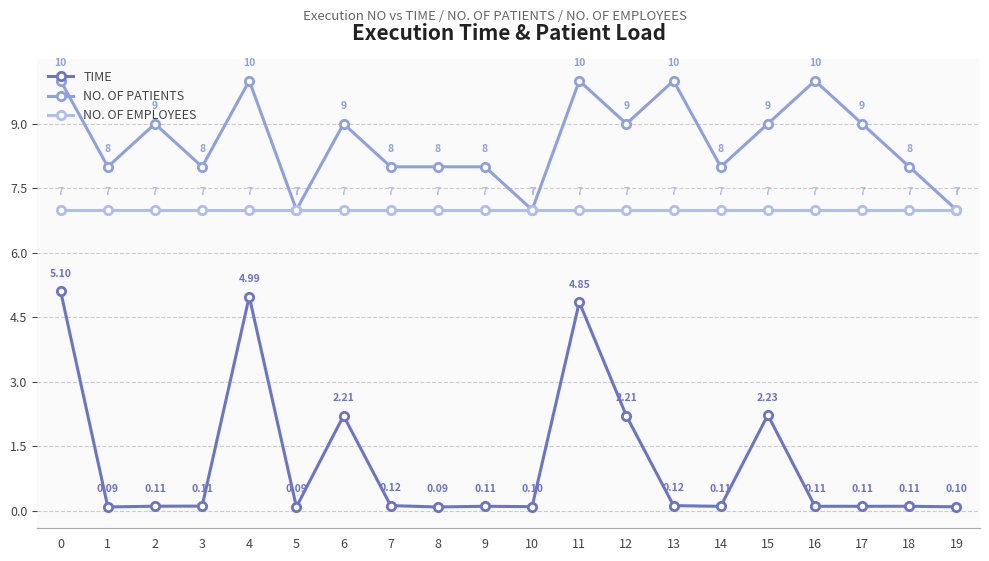

True or false: TIME and NO. OF PATIENTS intersect in this chart.

False